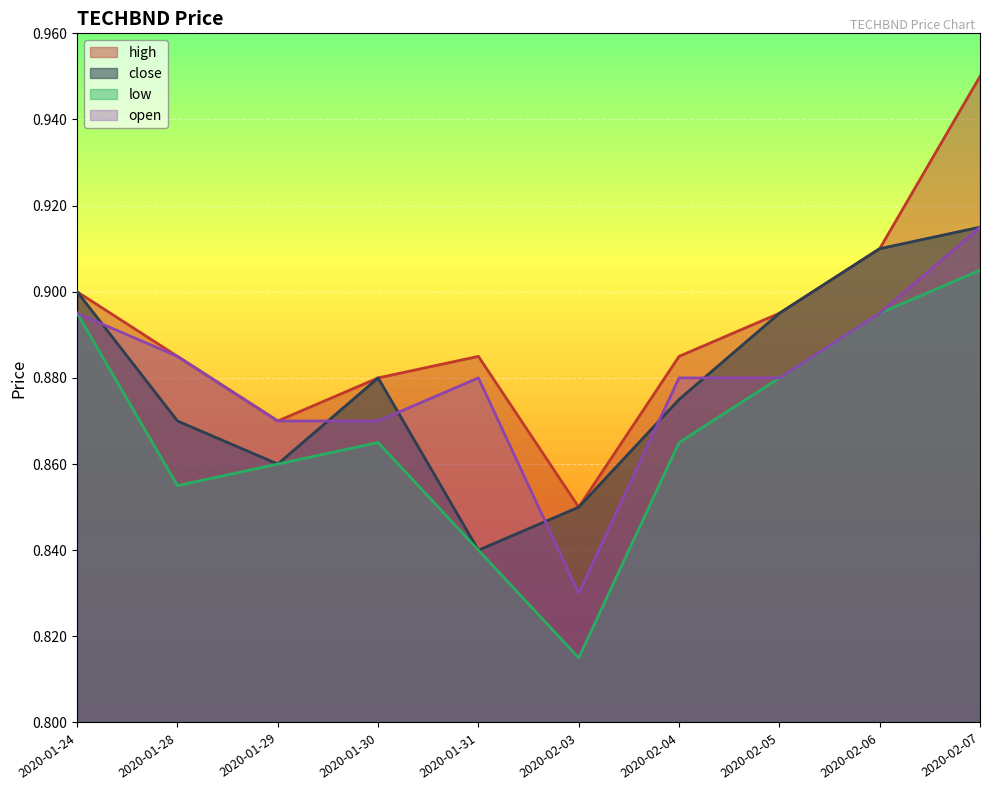

What is the minimum value for open?

0.8